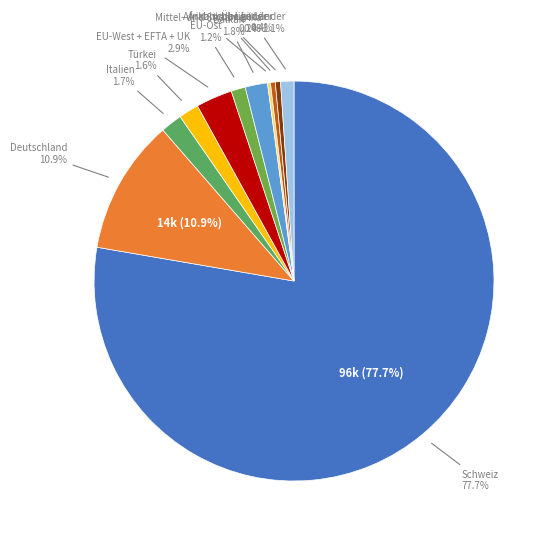

Which category accounts for the majority?

Schweiz